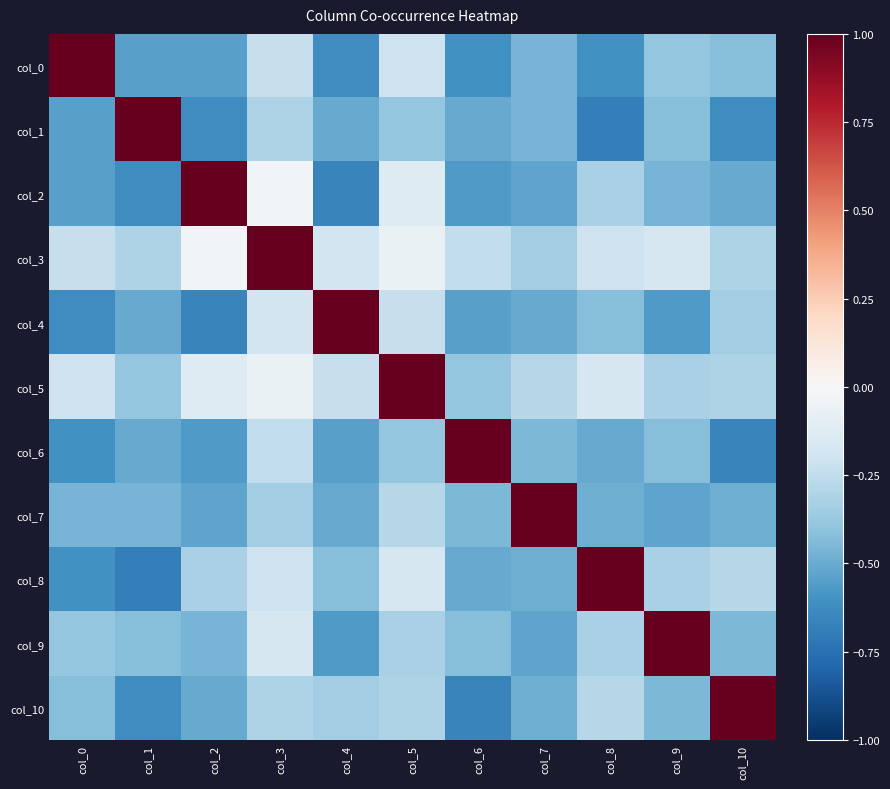

At which category does the chart reach its minimum across all series?

col_8